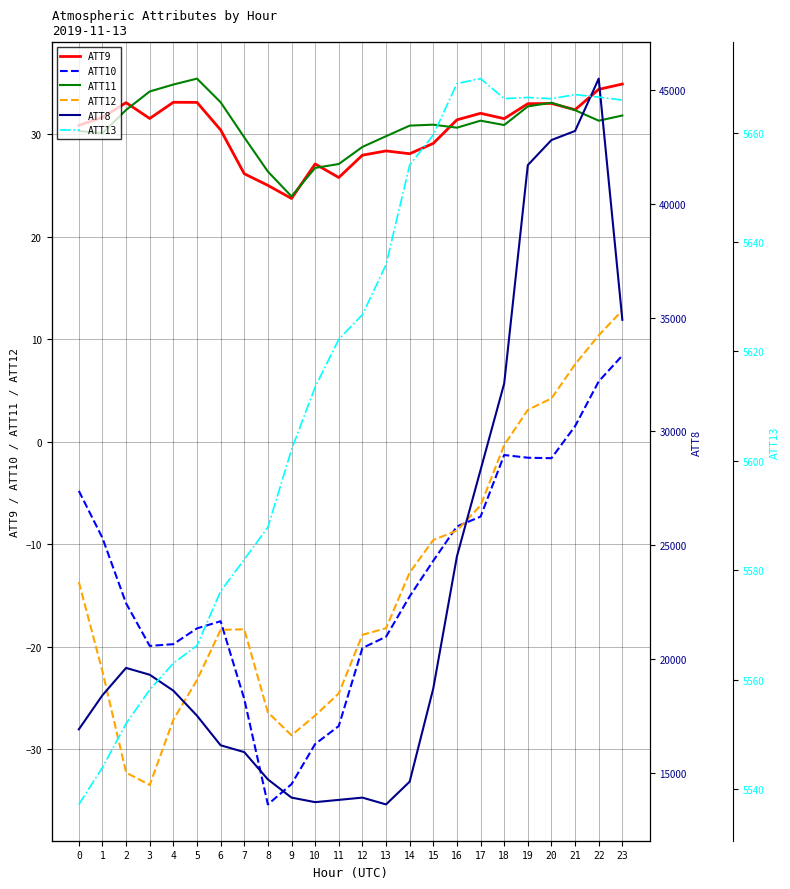

What is the difference between the maximum and second lowest values in the ATT11 series?

9.1